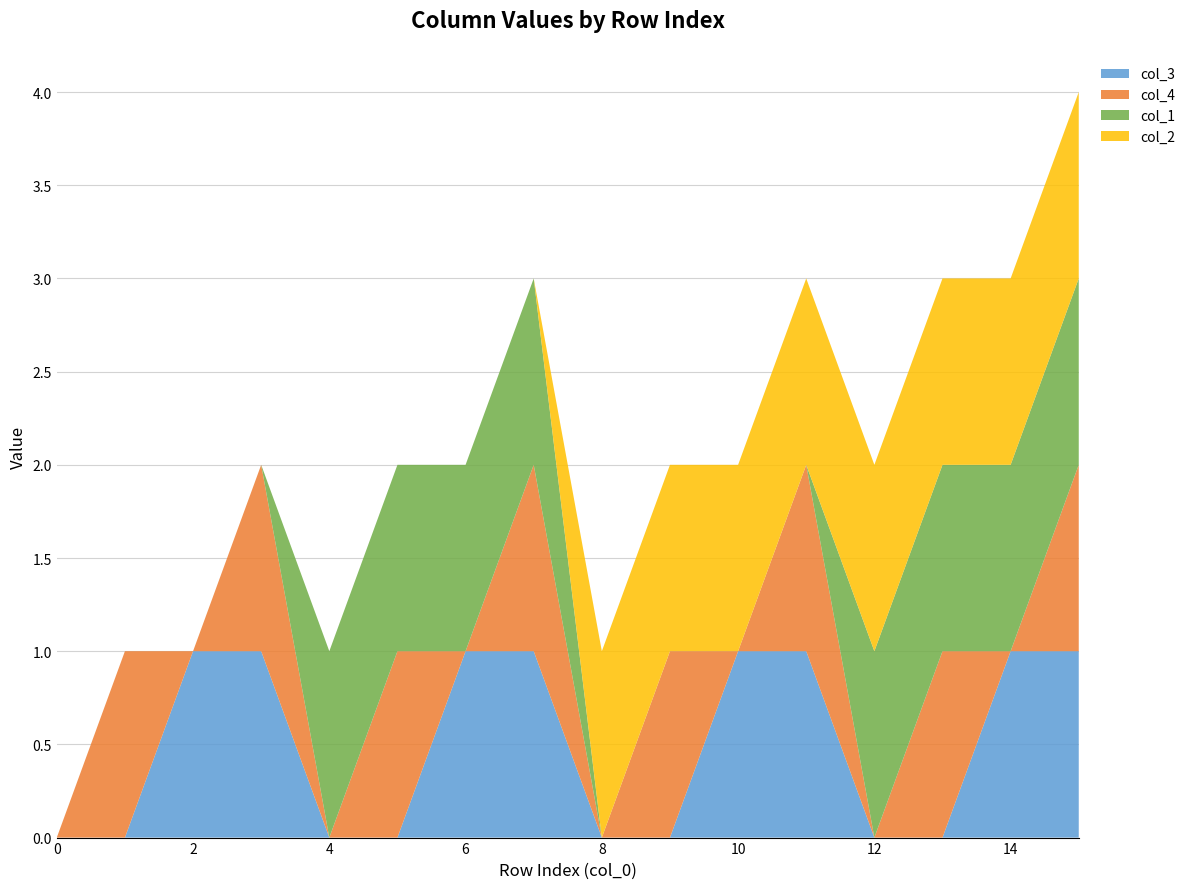

Reading right to left, transcribe all the data shown in this chart.

col_3: 1	1	0	0	1	1	0	0	1	1	0	0	1	1	0	0
col_4: 1	0	1	0	1	0	1	0	1	0	1	0	1	0	1	0
col_1: 1	1	1	1	0	0	0	0	1	1	1	1	0	0	0	0
col_2: 1	1	1	1	1	1	1	1	0	0	0	0	0	0	0	0